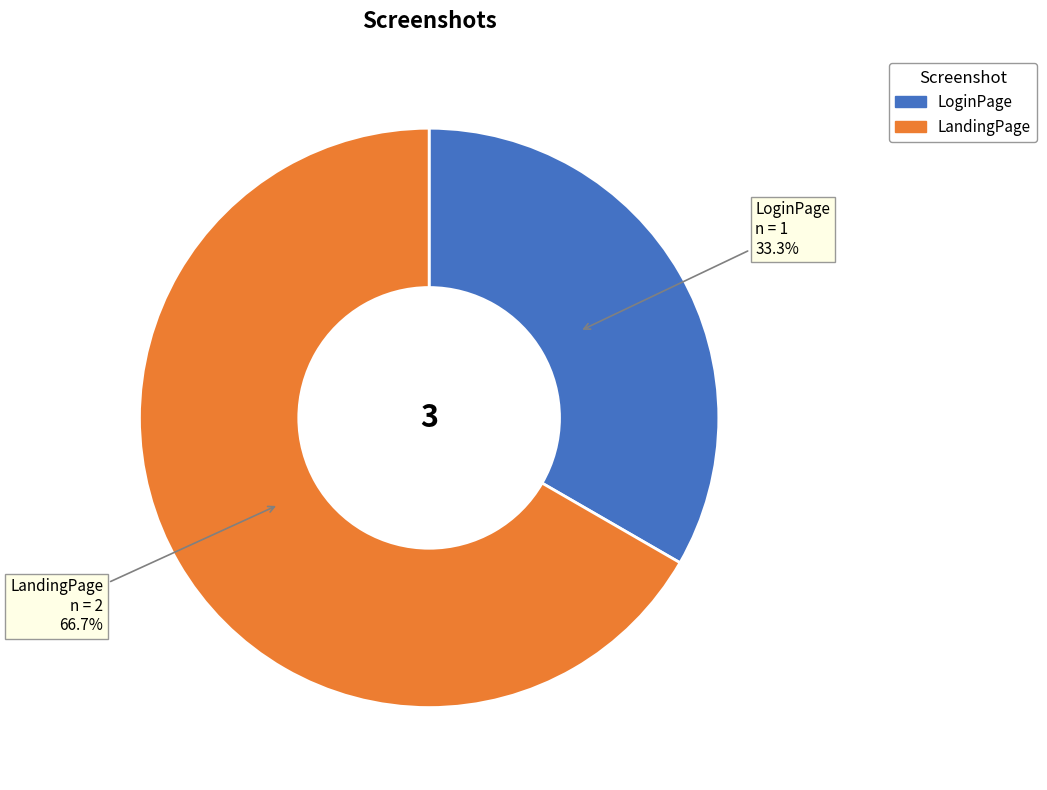

To the nearest percent, what is the combined percentage of LandingPage and LoginPage?

100%